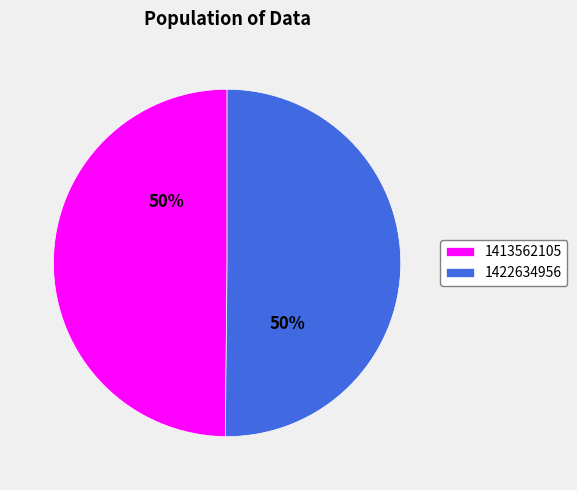

True or false: 1422634956 accounts for 63% of the total.

False